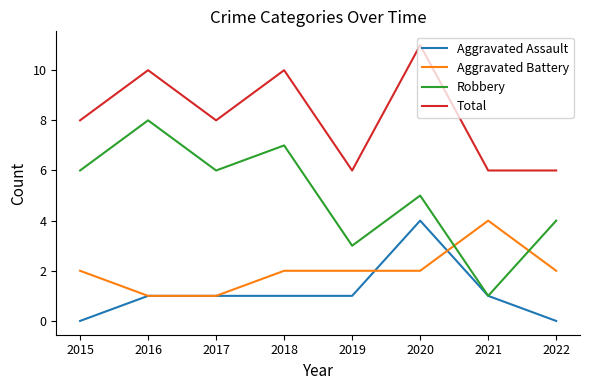

True or false: Aggravated Battery and Total intersect in this chart.

False